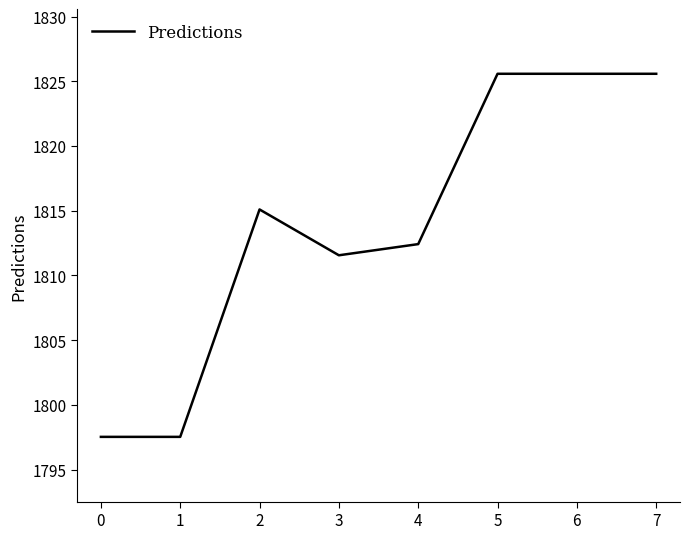

What is the ratio of the value at 5 to the value at 4?

1.0